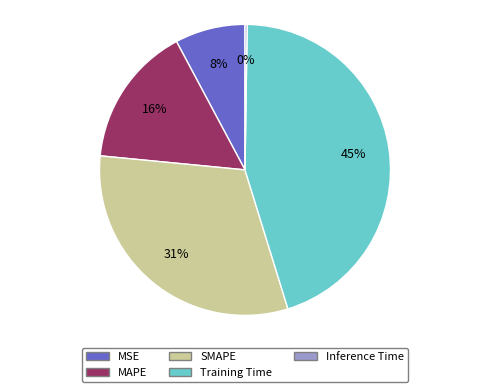

Approximately how many times larger is the value at MAPE compared to SMAPE?

0.5